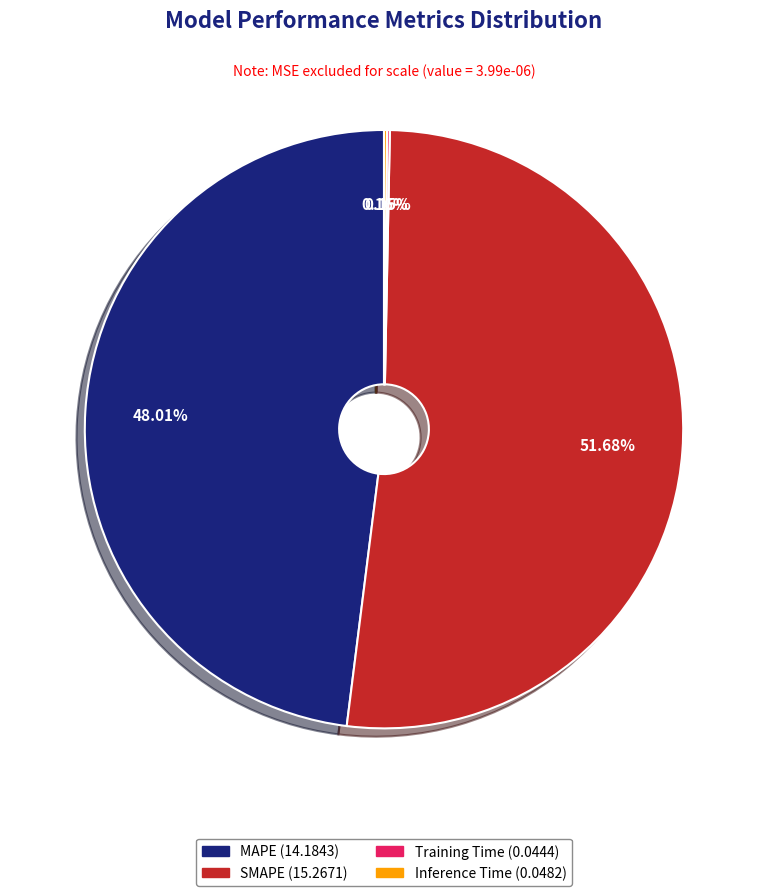

The SMAPE slice represents 52% of the pie. True or false?

True